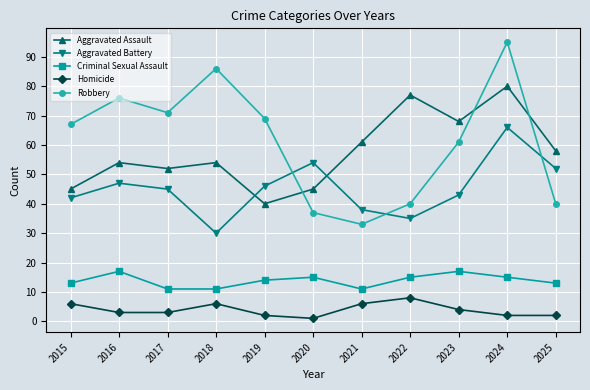

What is the lowest value of the Aggravated Battery series?

30